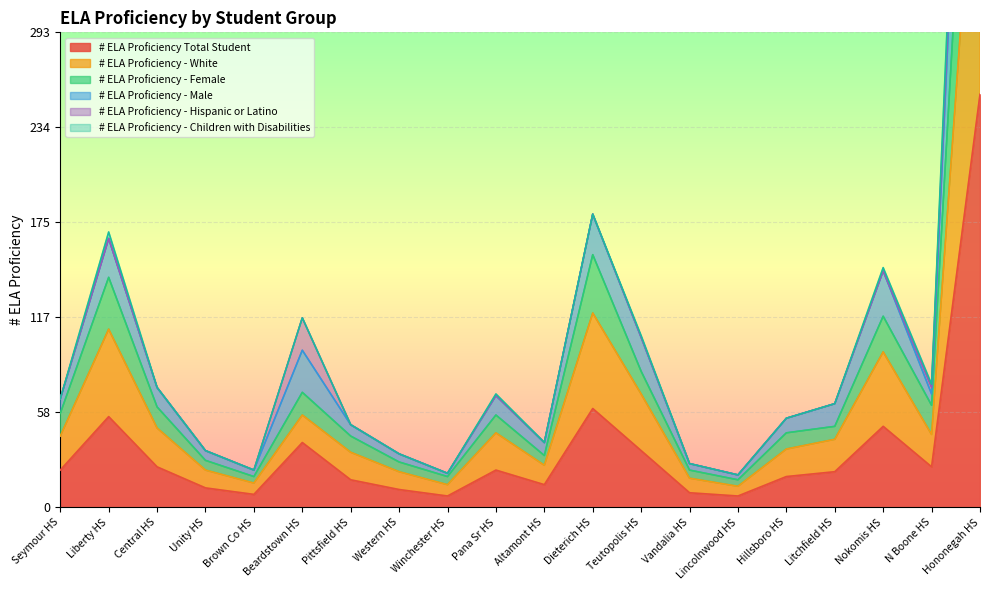

What is the difference between the second highest and minimum values in the # ELA Proficiency Total Student series?

54